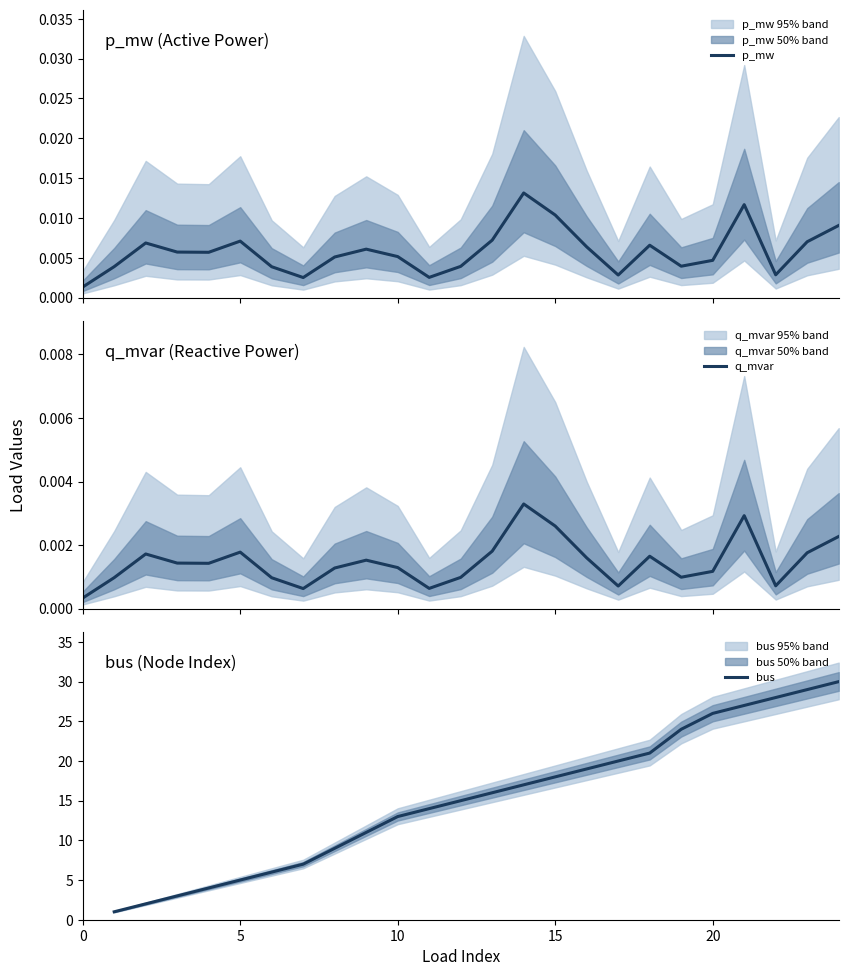

Is the value of p_mw at 4 greater than the value of q_mvar at 13?

Yes